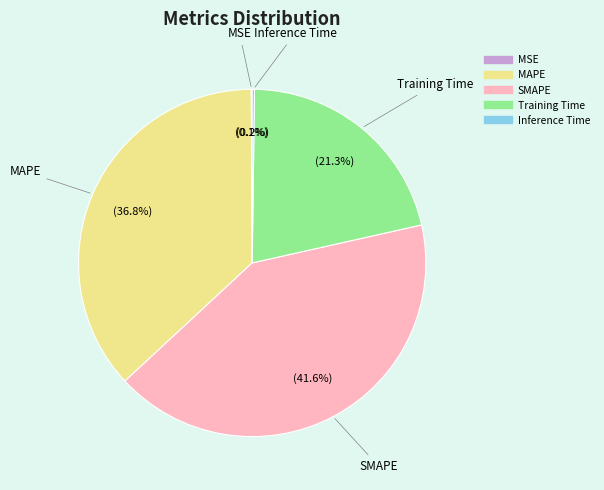

Is Training Time the majority of the pie?

No